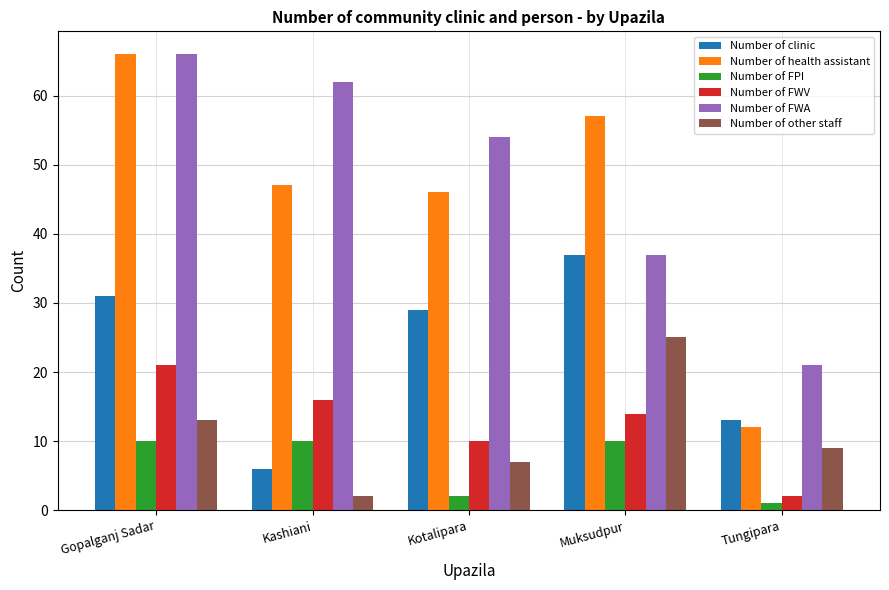

What is the difference between the second highest and second lowest values in the Number of FPI series?

8